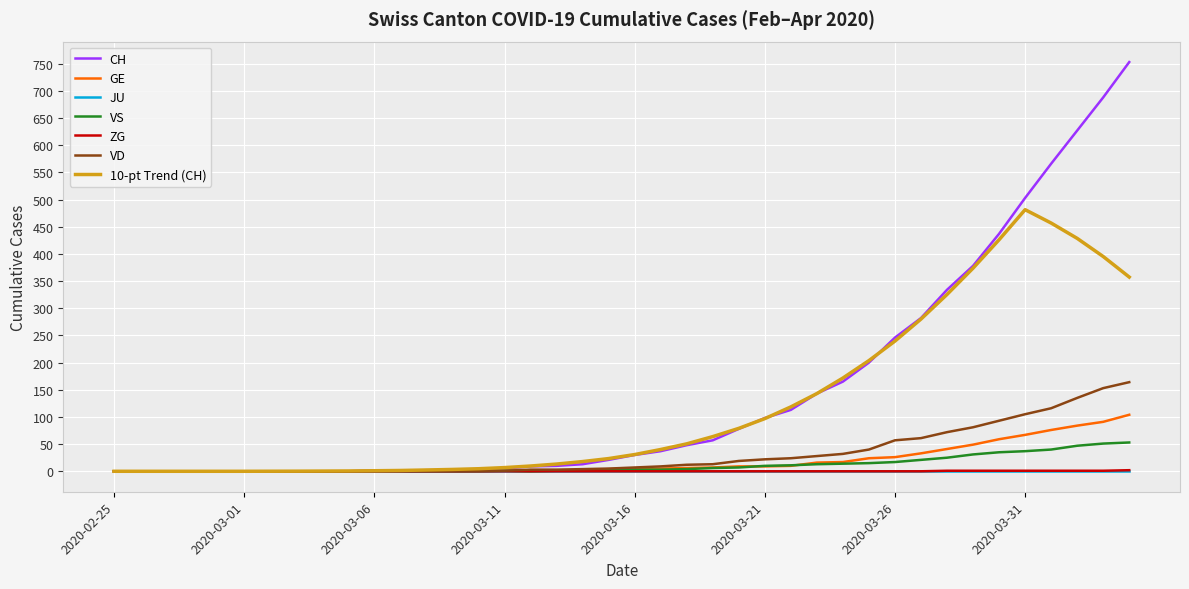

What is the greatest value displayed?

753.0